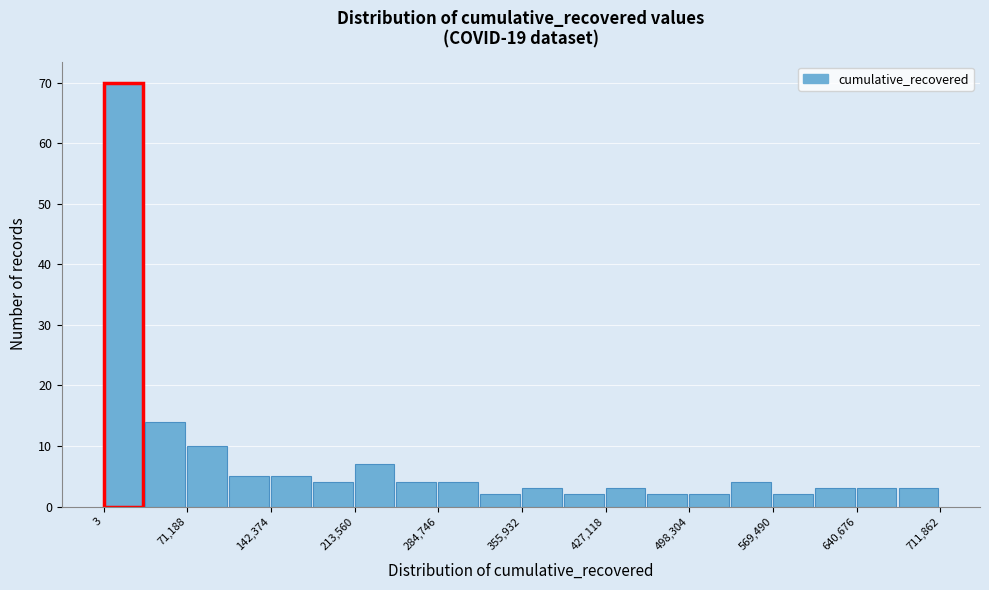

Read against the x-axis, roughly where is the centre of the tallest bar?

20000